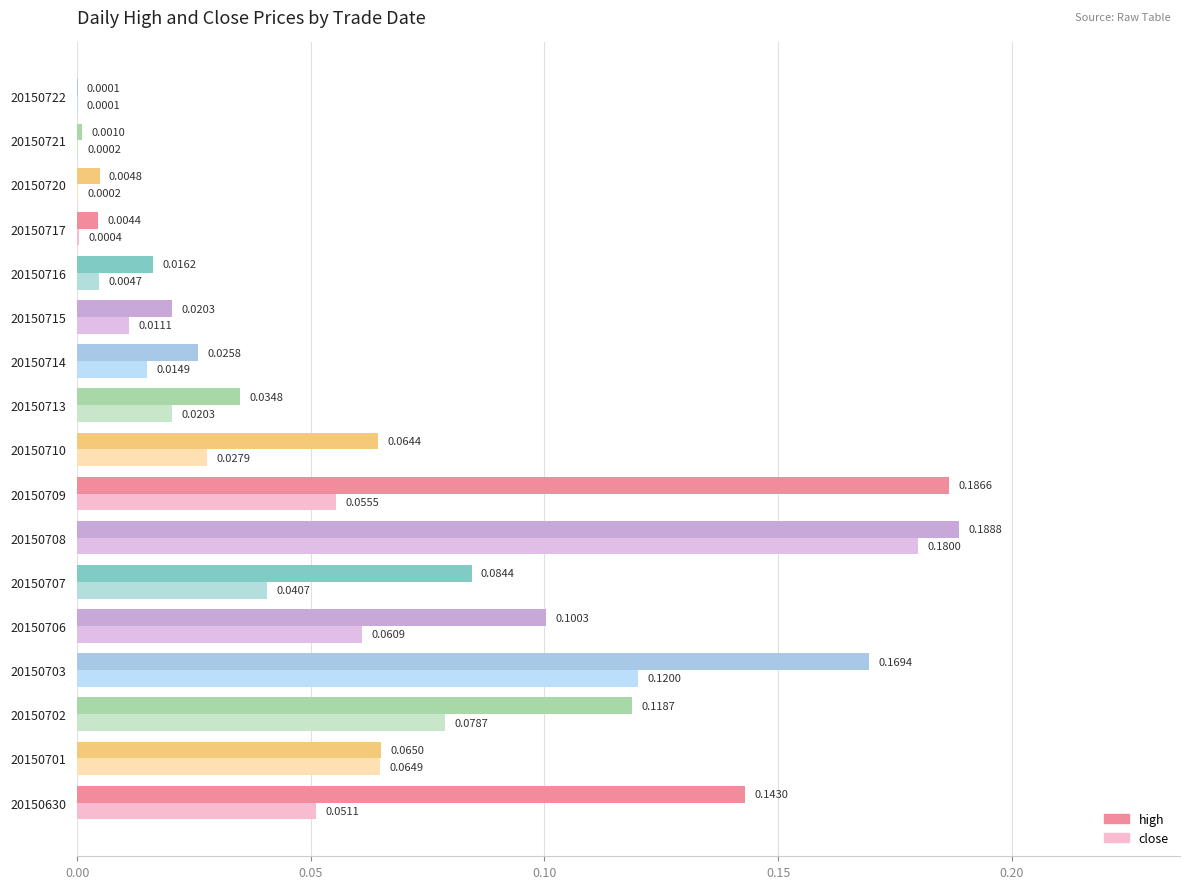

Which series has the largest total across all categories?

high